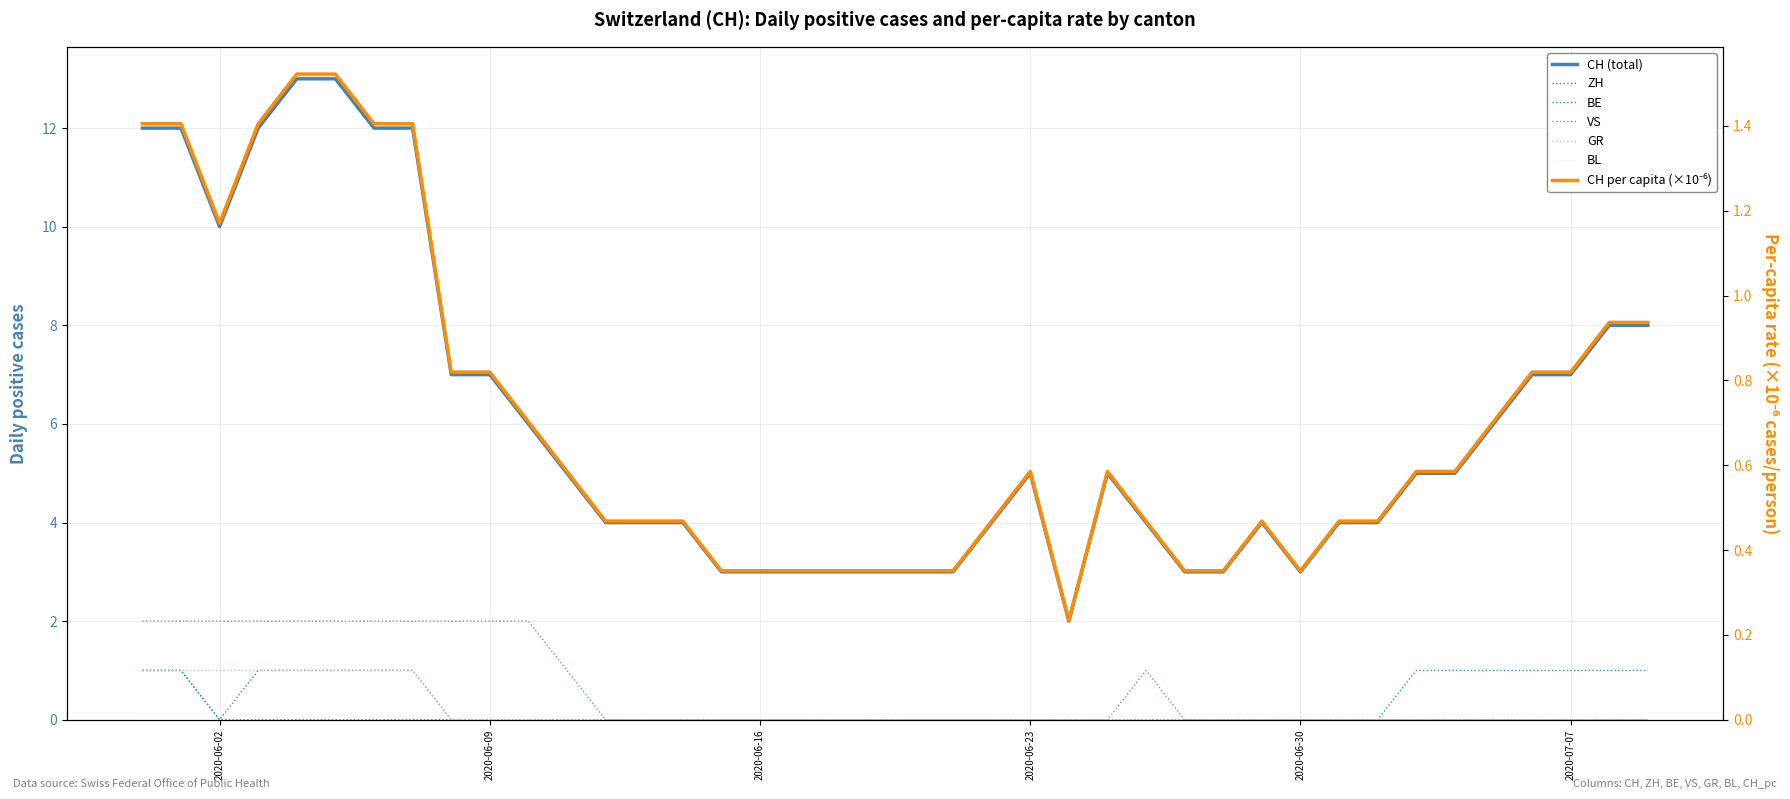

Is this an area chart (filled region under the line)?

No